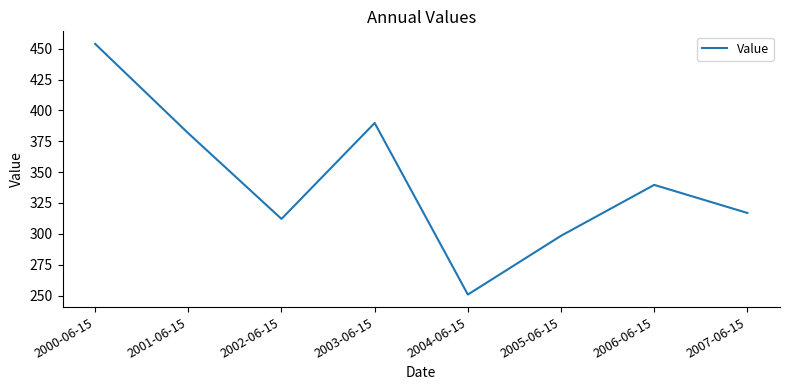

Where is the first local maximum?

2003-06-15